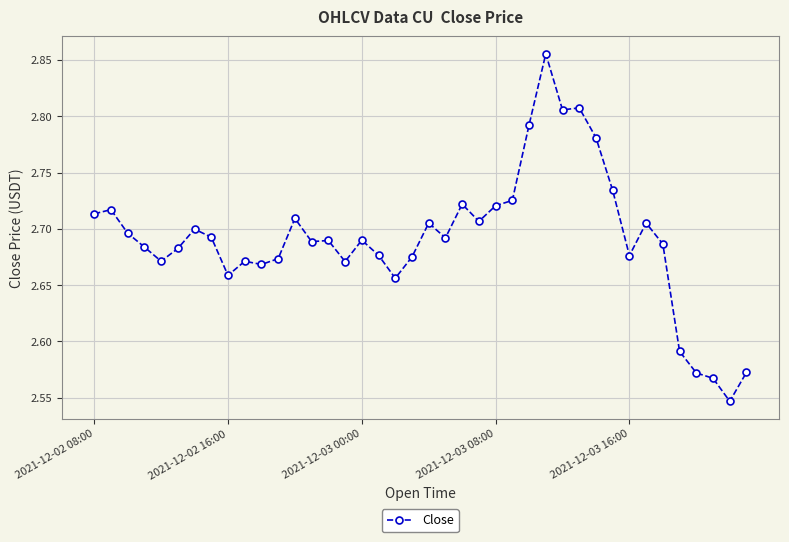

True or false: there are more than 1 points higher than both neighbors.

True